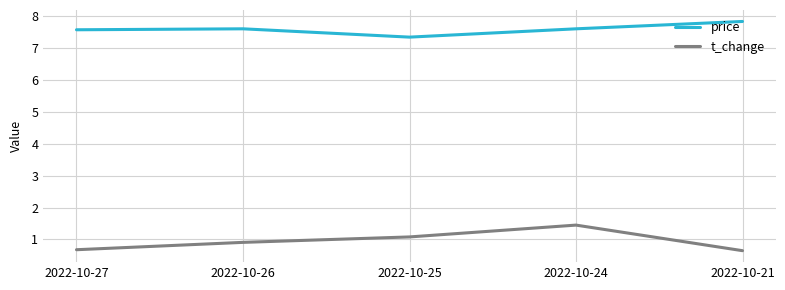

True or false: price and t_change intersect in this chart.

False